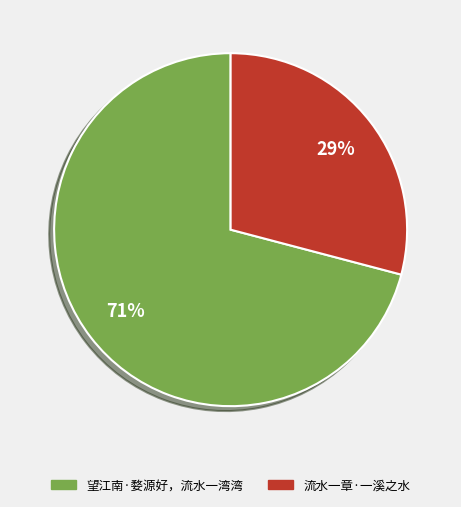

Which category has the biggest portion of the pie?

望江南·婺源好，流水一湾湾